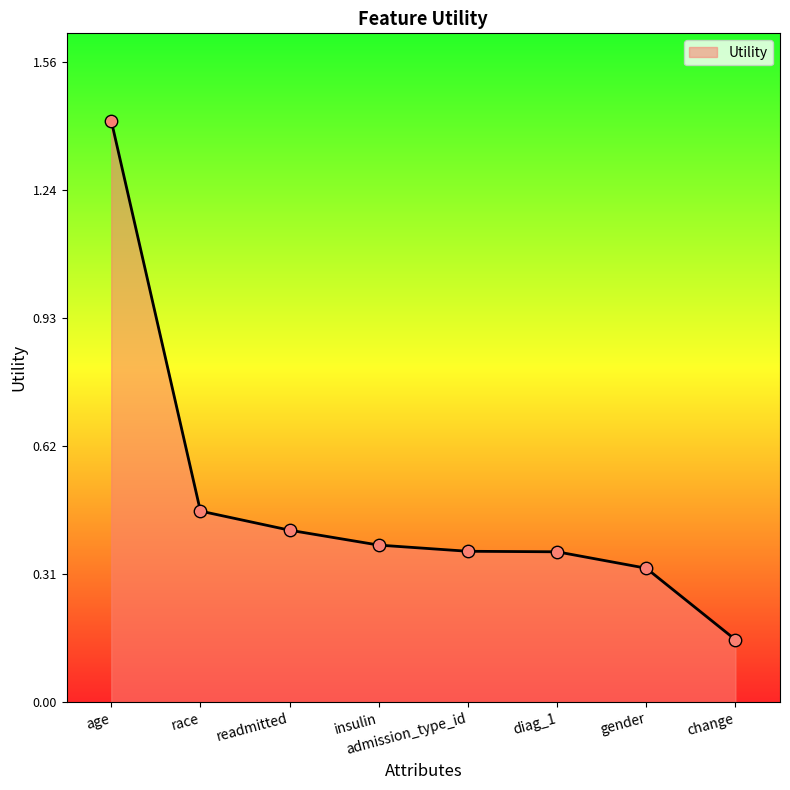

Which has a higher value, readmitted or race?

race